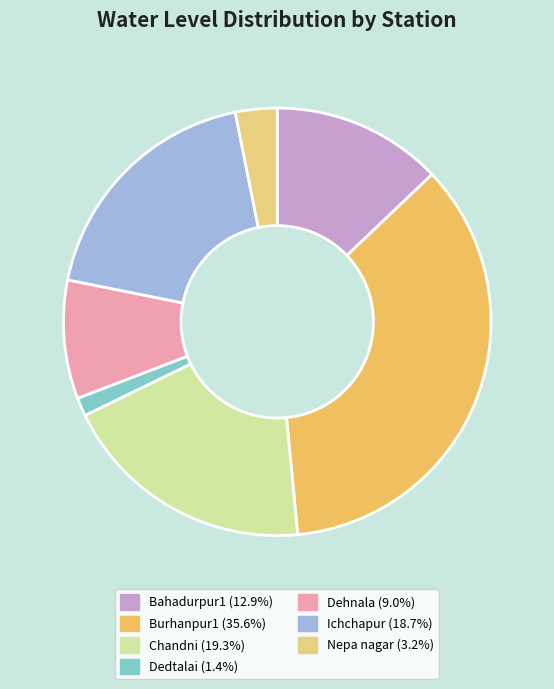

Count the number of slices in the pie.

7